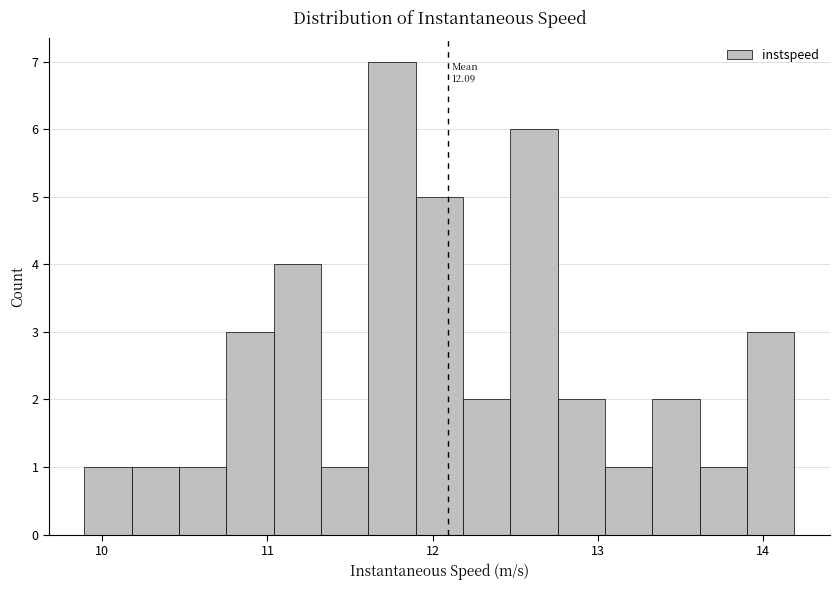

Read against the x-axis, roughly where is the centre of the tallest bar?

11.8